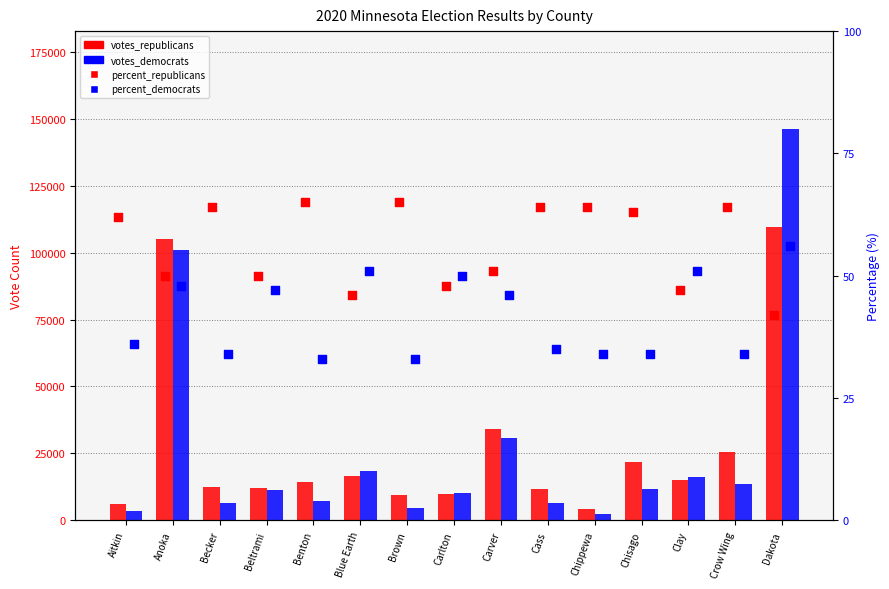

At how many categories does at least one series exceed 51355?

2